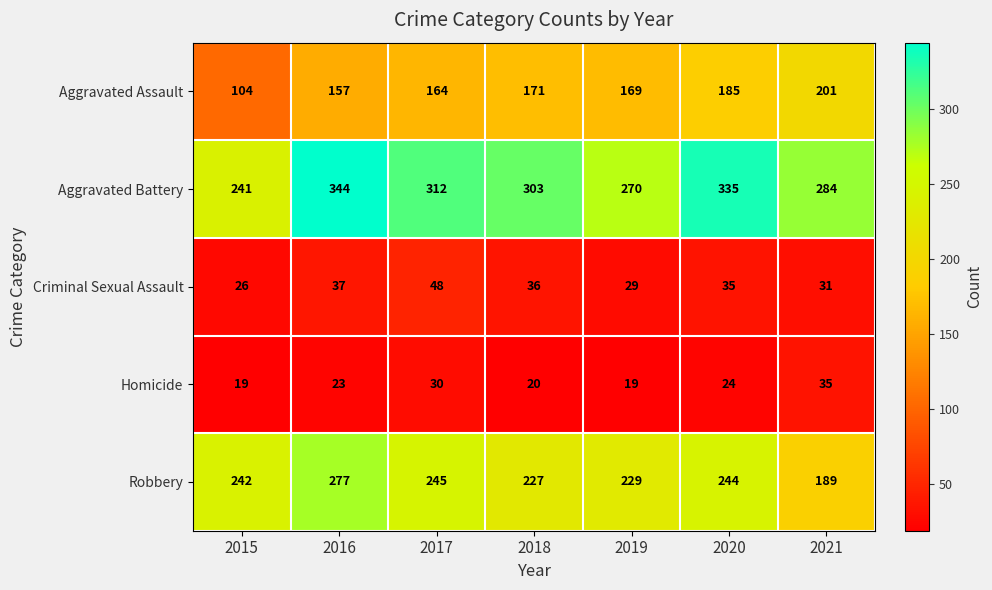

What is the maximum value shown in the chart?

344